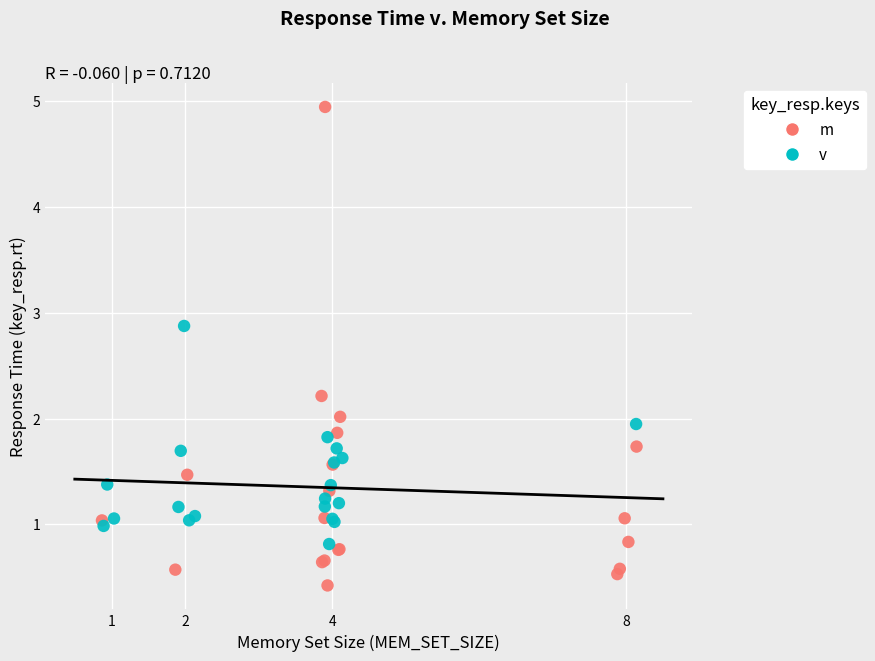

Which series reaches the maximum Y coordinate?

m